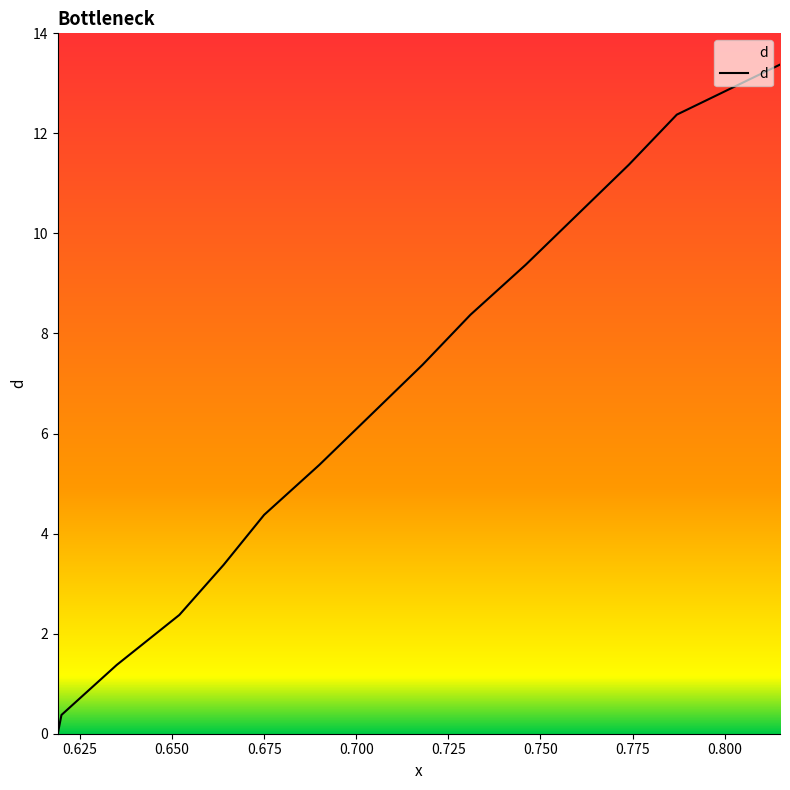

Rank the categories by value from lowest to highest.

0.619, 0.62, 0.635, 0.652, 0.664, 0.675, 0.69, 0.704, 0.718, 0.731, 0.746, 0.76, 0.774, 0.787, 0.815